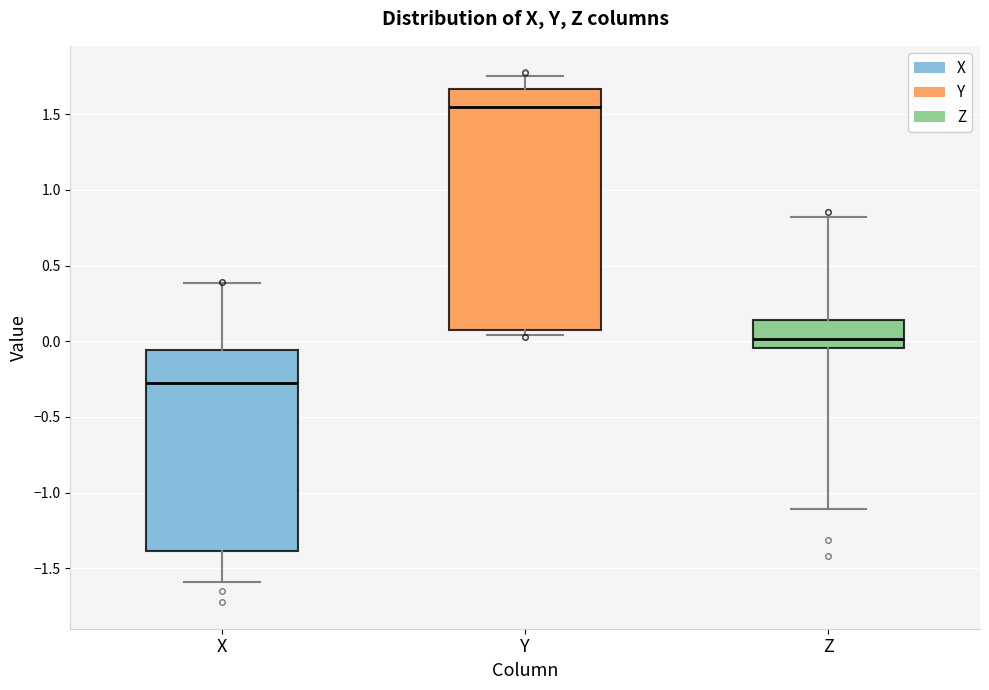

Which box has the highest median line?

Y